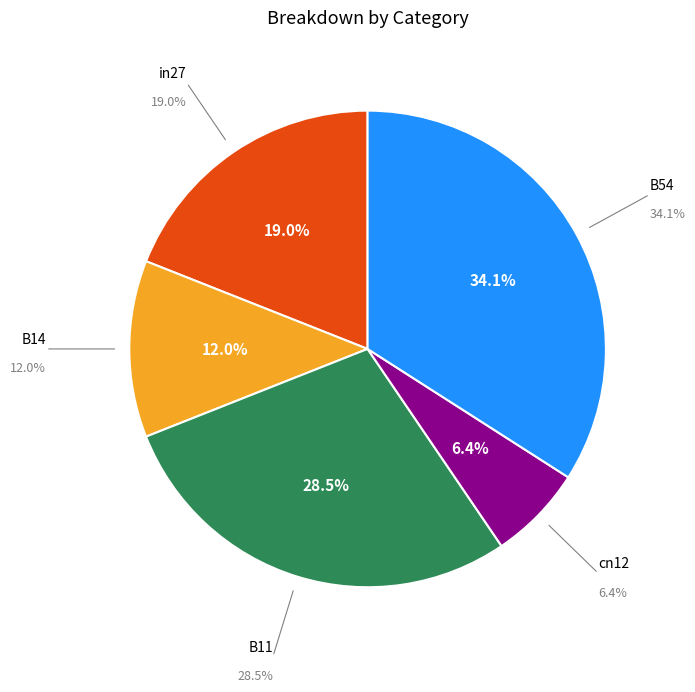

Which category has the biggest portion of the pie?

B54